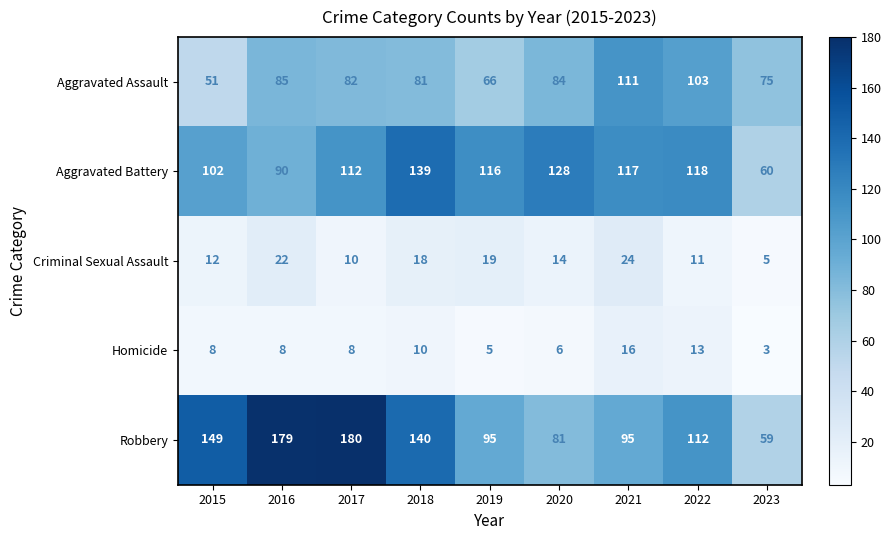

Which series has the widest spread of values?

Robbery